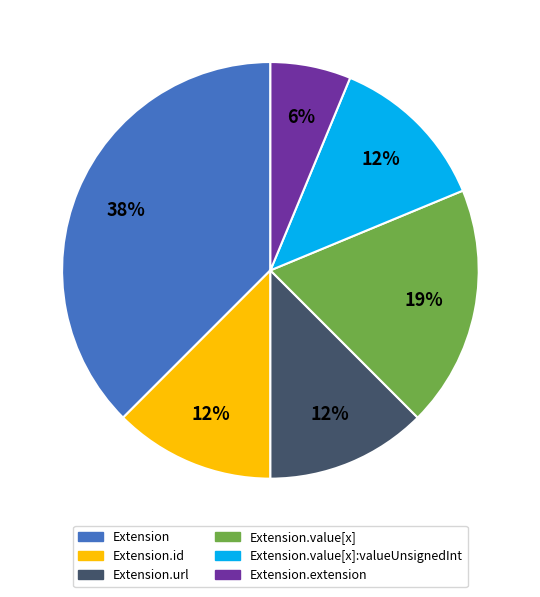

Is there any slice that represents more than half of the pie?

No